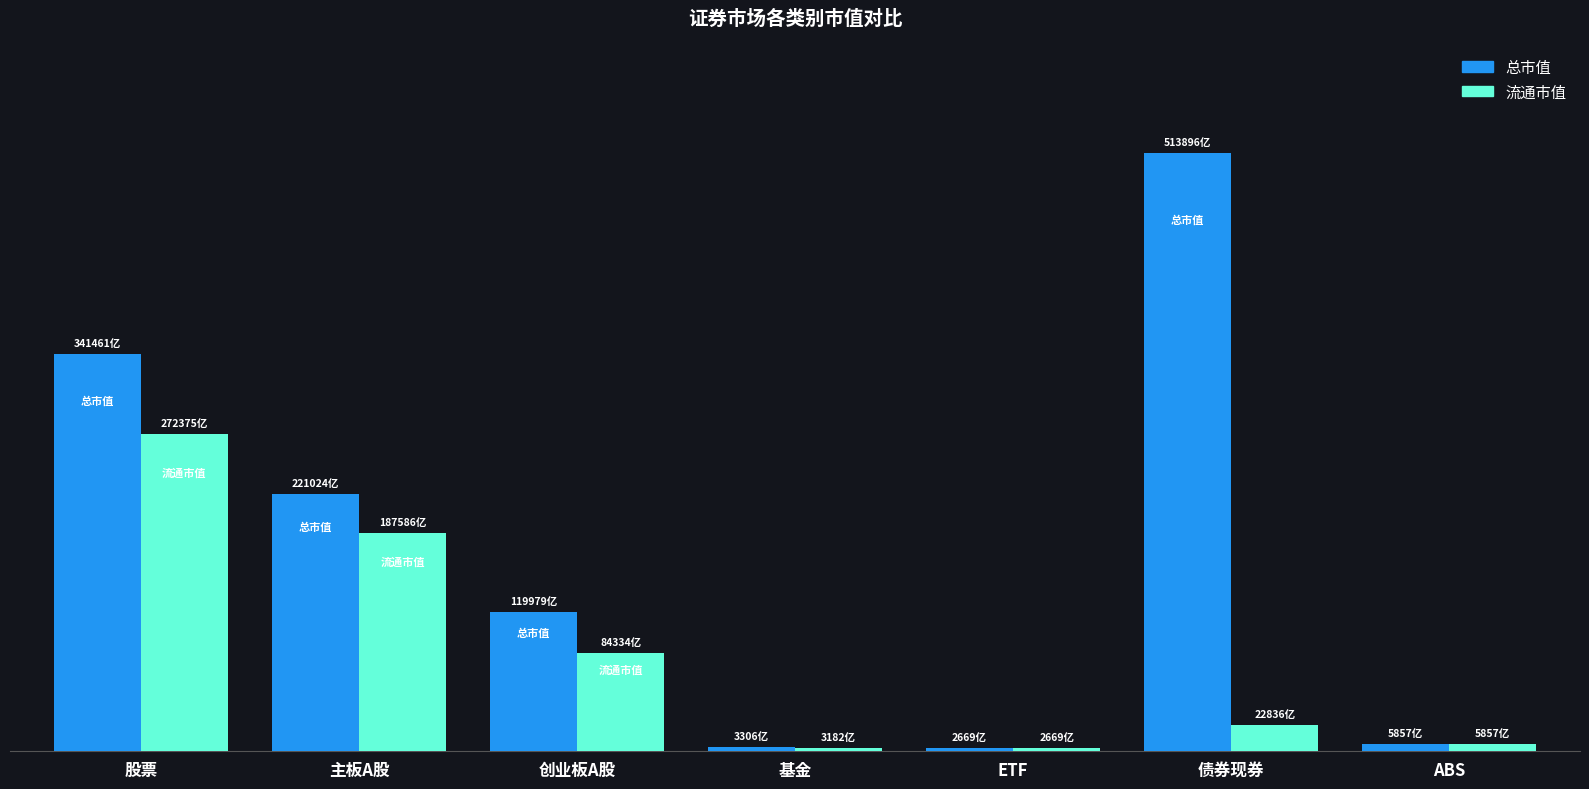

Where does the 总市值 series first go above 11997928834661?

股票